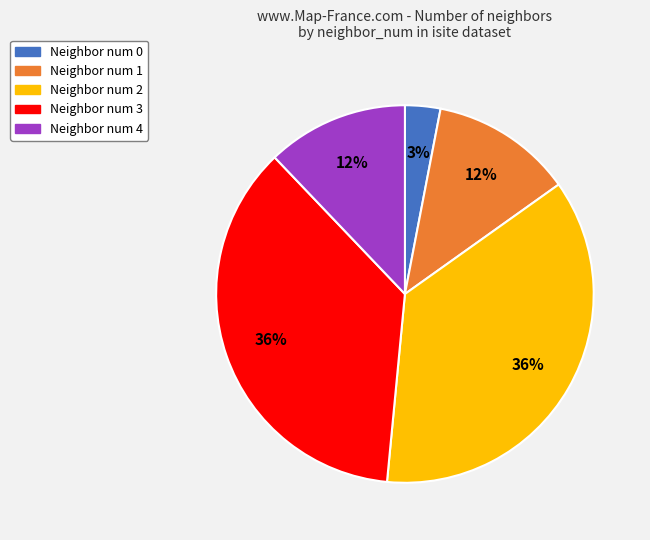

Does any single category account for the majority?

No